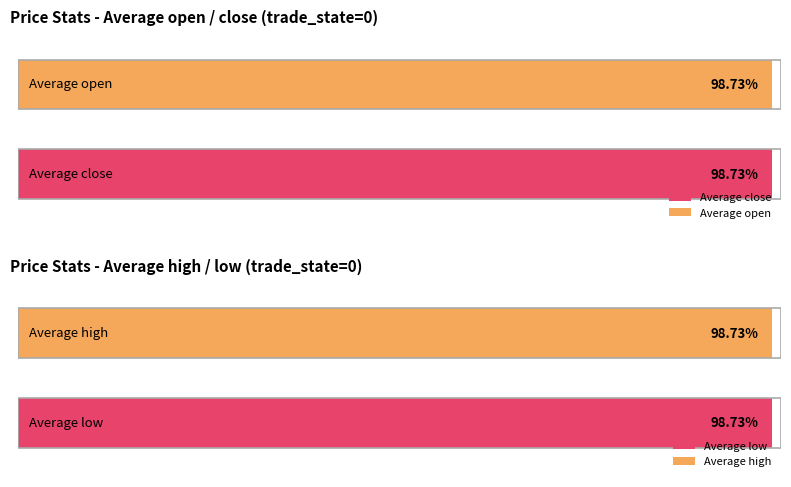

List the series in order of their peak value, highest first.

open, close, high, low